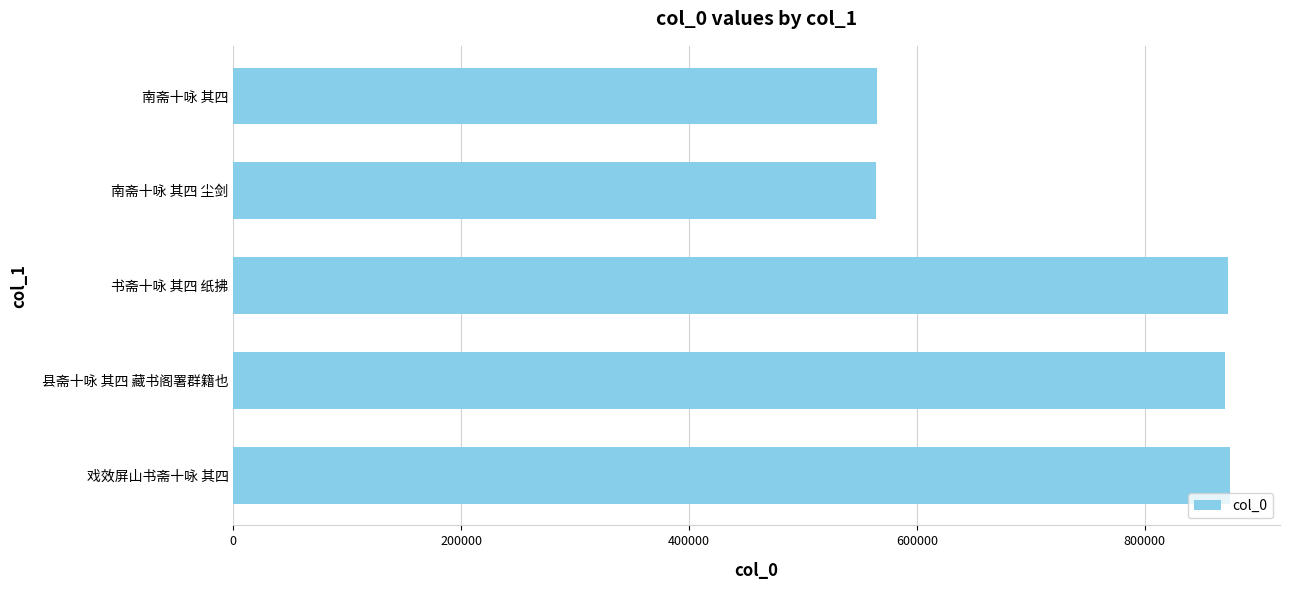

What is the smallest value displayed?

564151